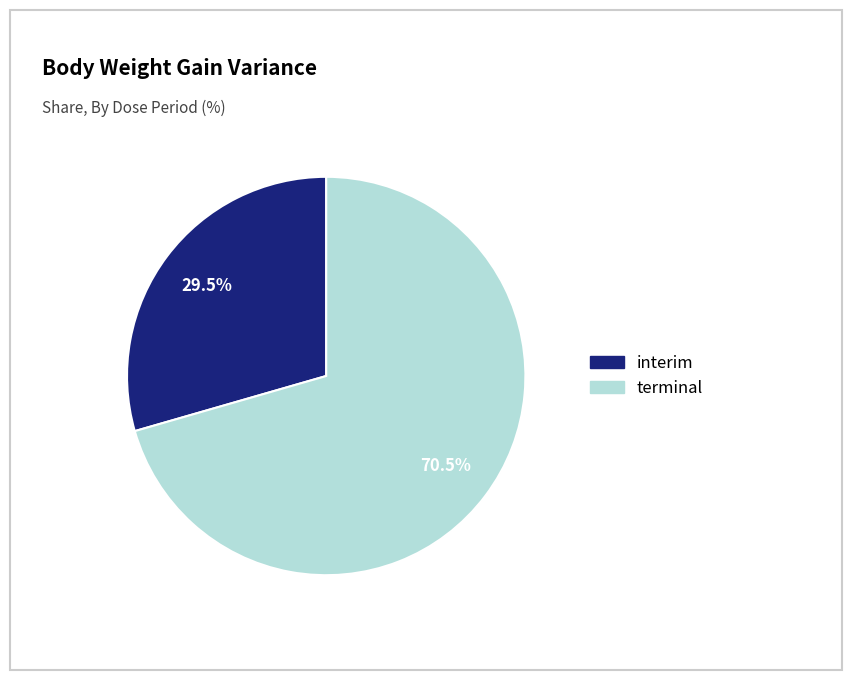

What percentage do terminal and interim together represent?

100.0%